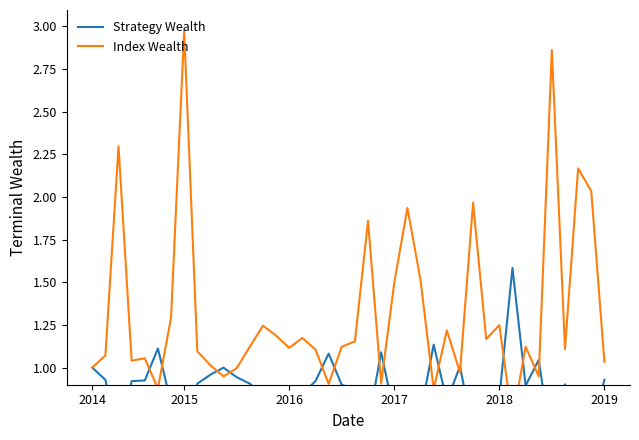

How many data points does each series have?

40